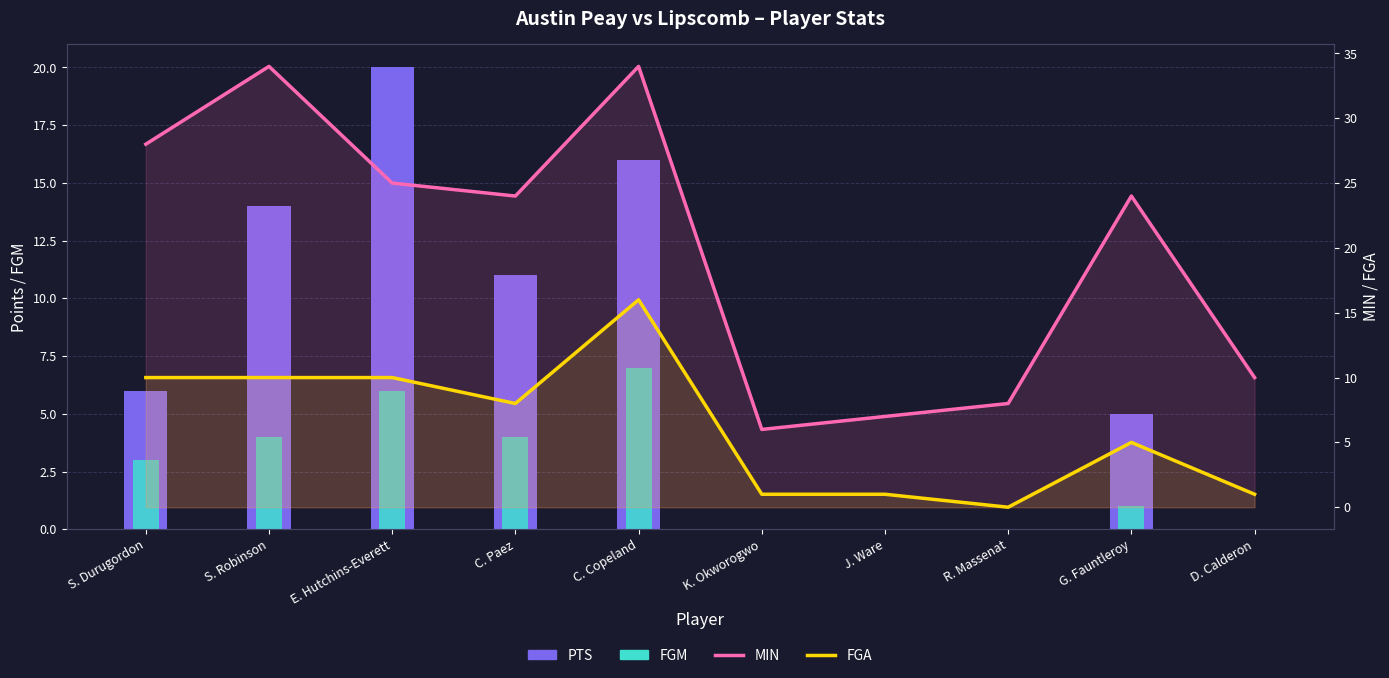

The value of FGM at D. Calderon is 4. True or false?

False